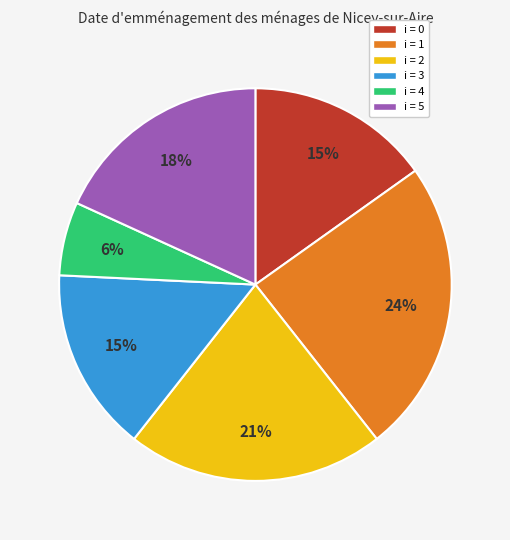

Count the number of slices in the pie.

6